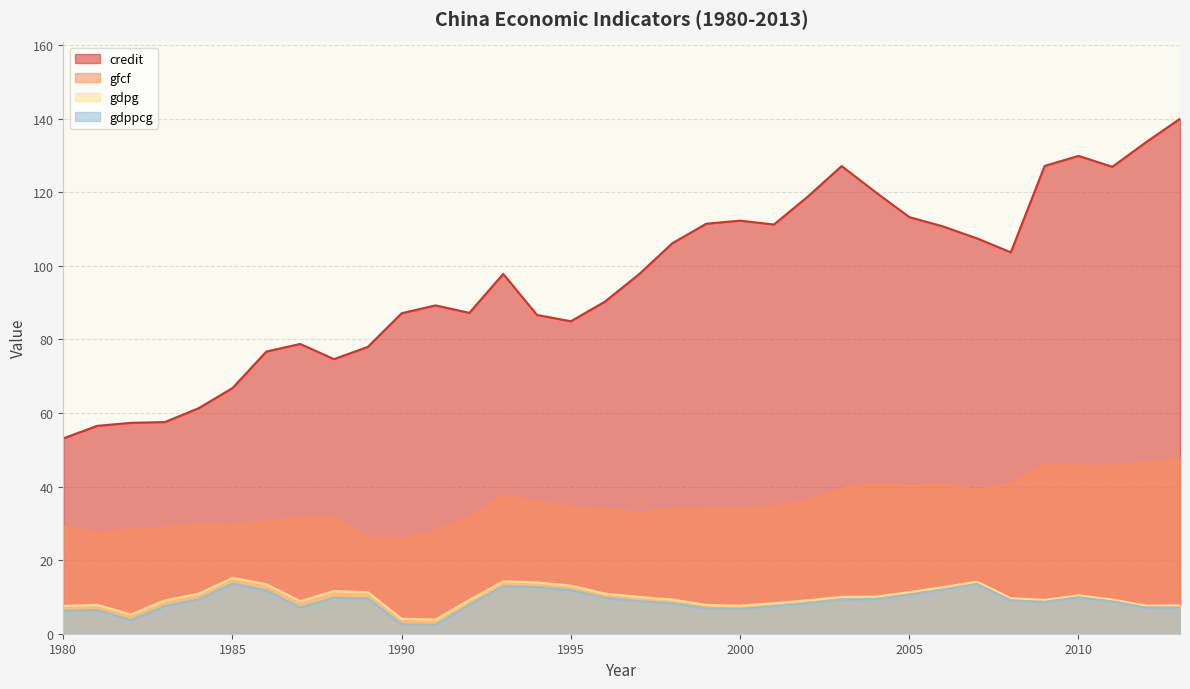

Does the chart display data point markers on the line(s)?

No